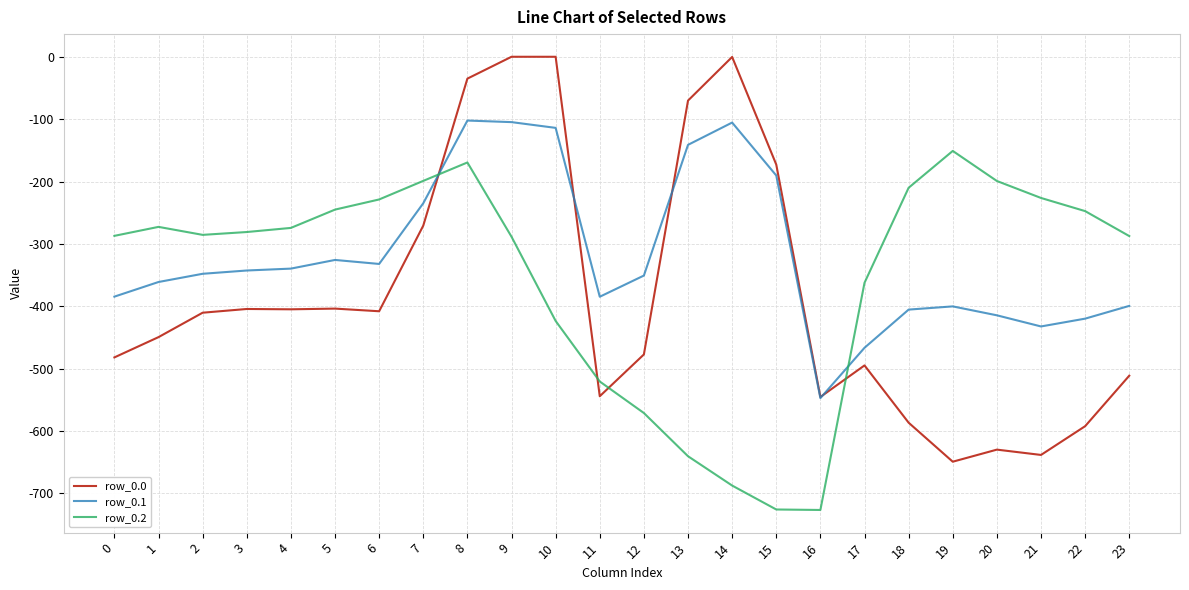

Which series has the widest spread of values?

row_0.0